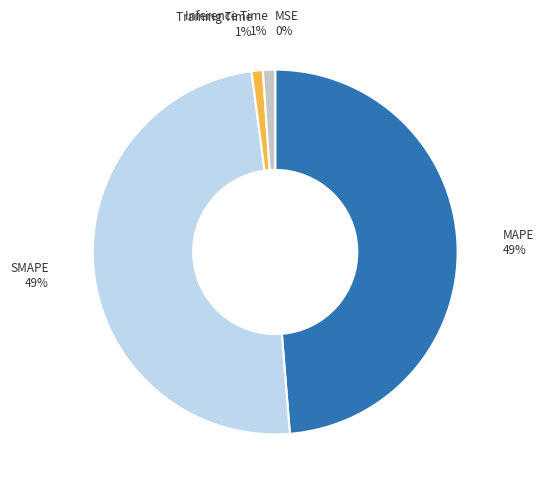

To the nearest percent, what is the average slice percentage?

20%